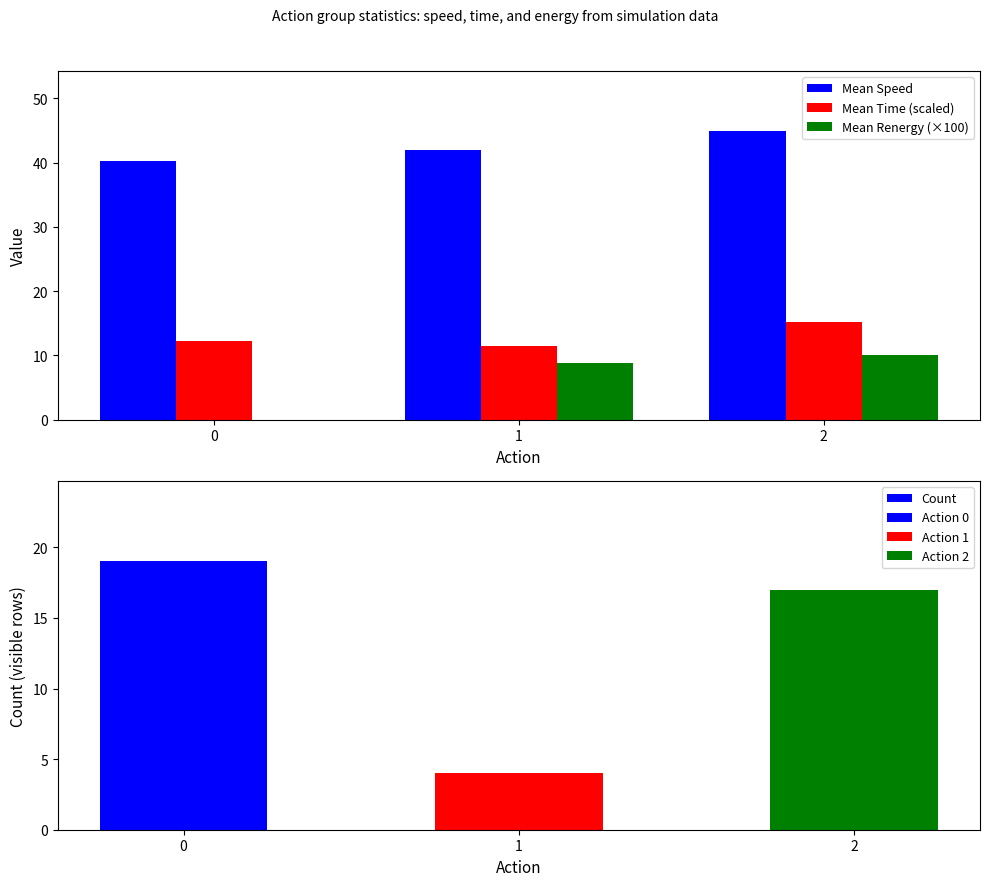

At which category is the sum across all series the highest?

2